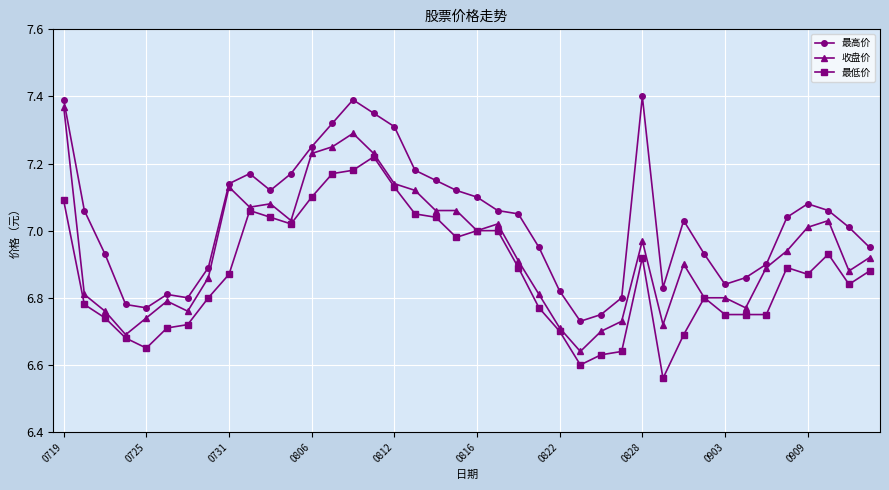

Does the chart have visible grid lines?

Yes